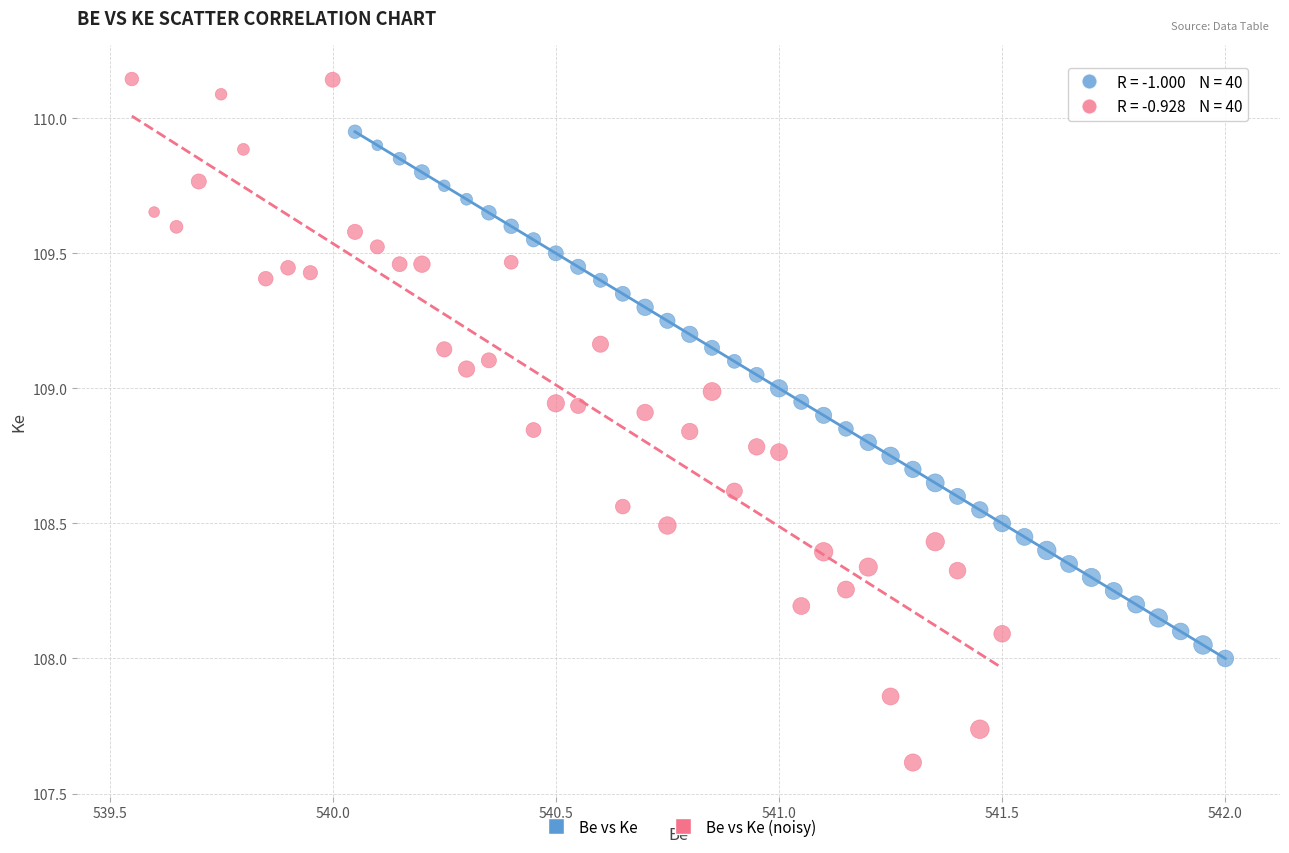

Which series has the largest Y range (max minus min)?

Be vs Ke (noisy)